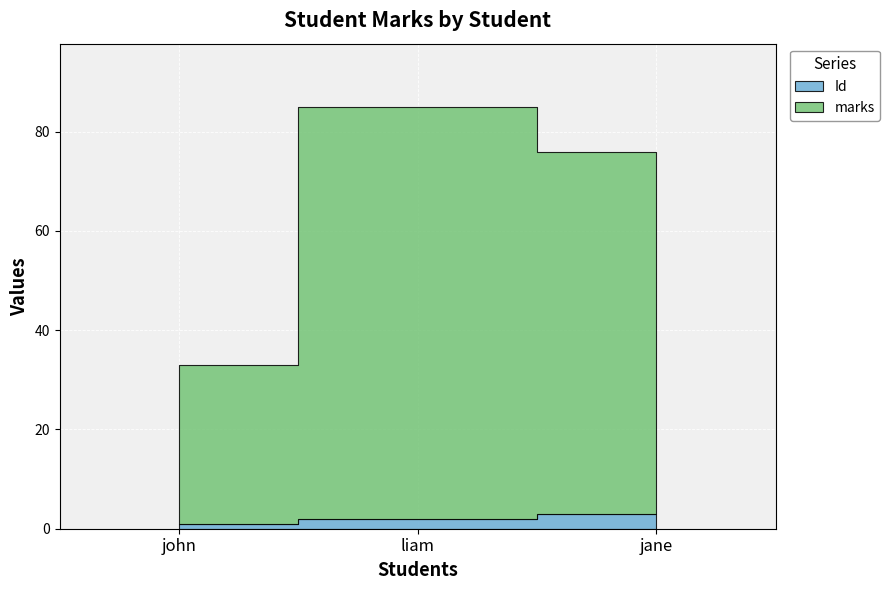

What is the label of the 3rd point from the left?

jane